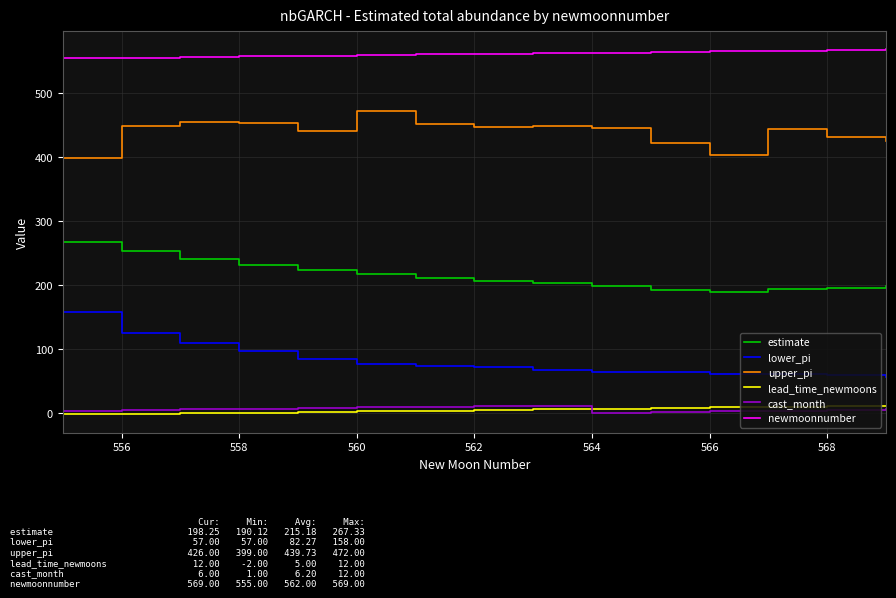

At how many categories does at least one series exceed 268?

15